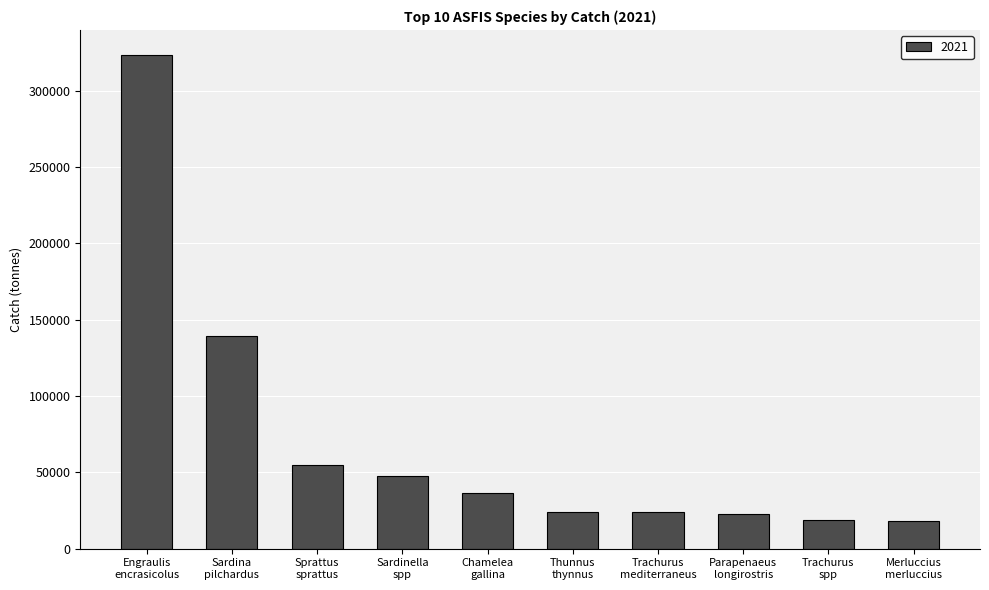

What is the value of the 10th bar from the left?

17837.0